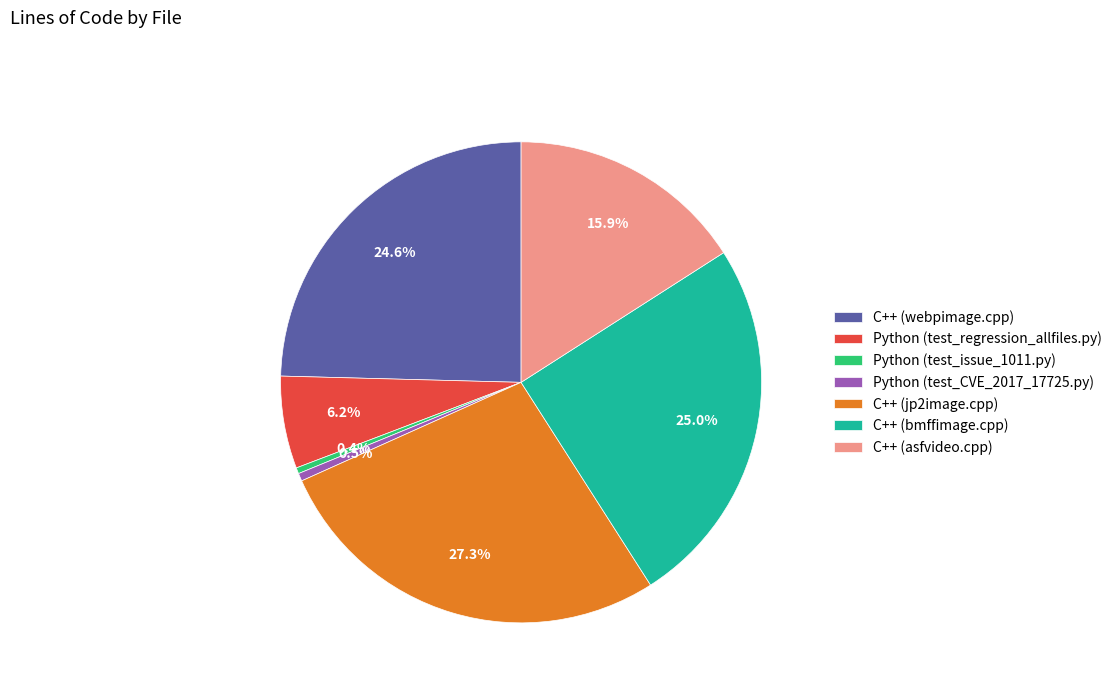

Is it true that C++ (webpimage.cpp) is 10% of the pie?

False